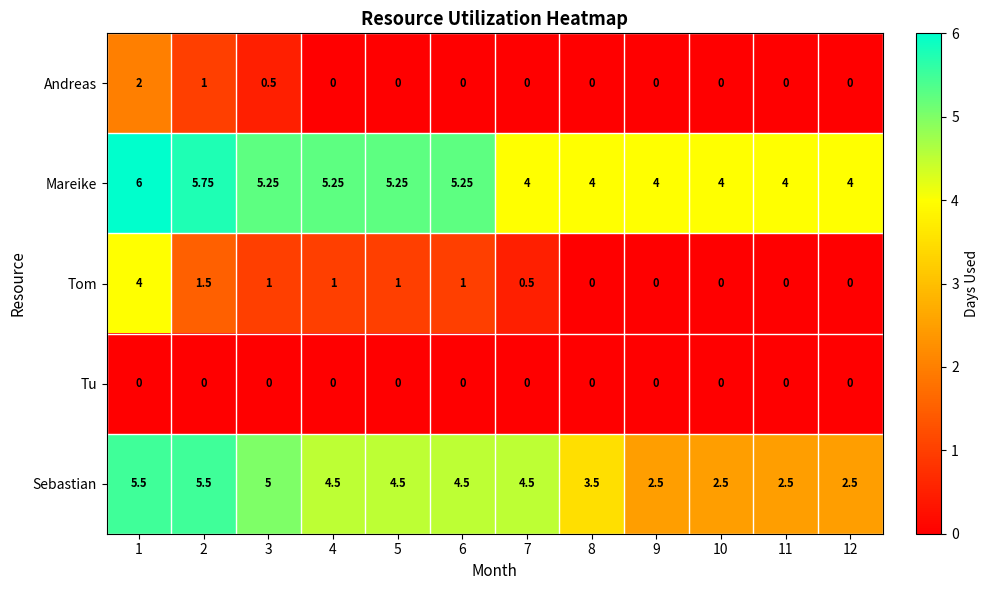

Count the number of data series in this chart.

5